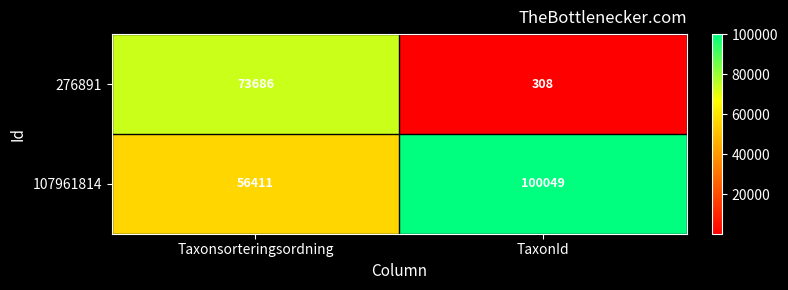

What is the difference between the 107961814 values at TaxonId and Taxonsorteringsordning?

43638